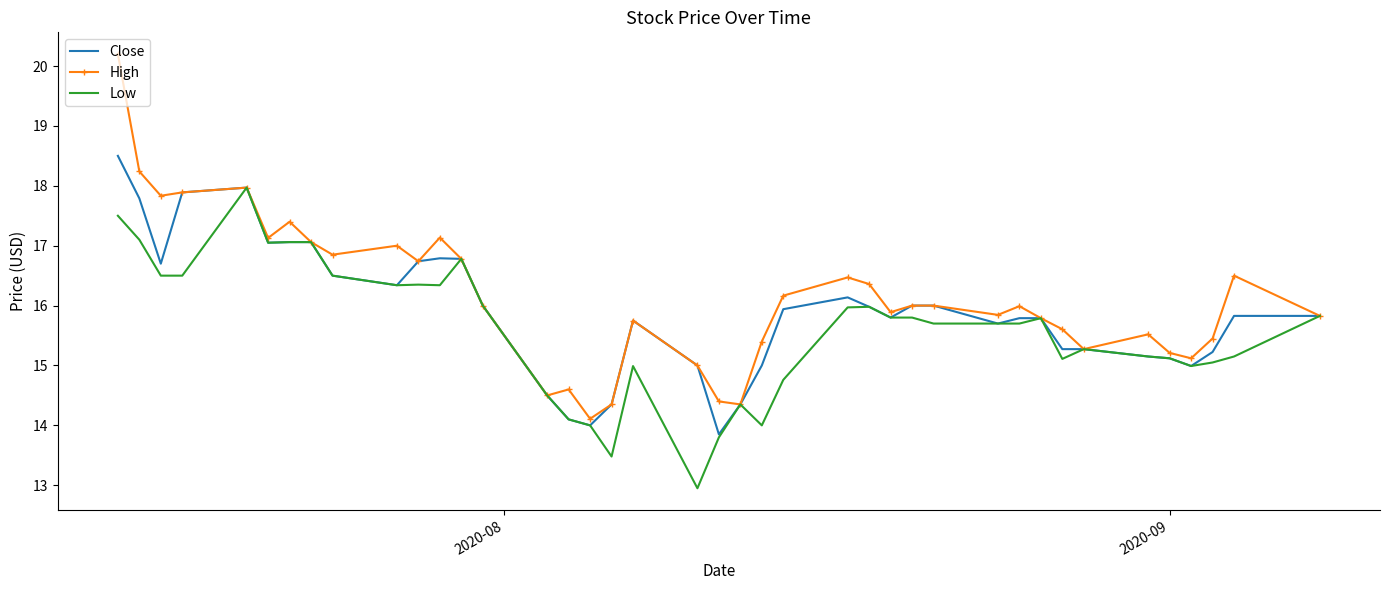

List the series in order of their peak value, lowest first.

Low, Close, High